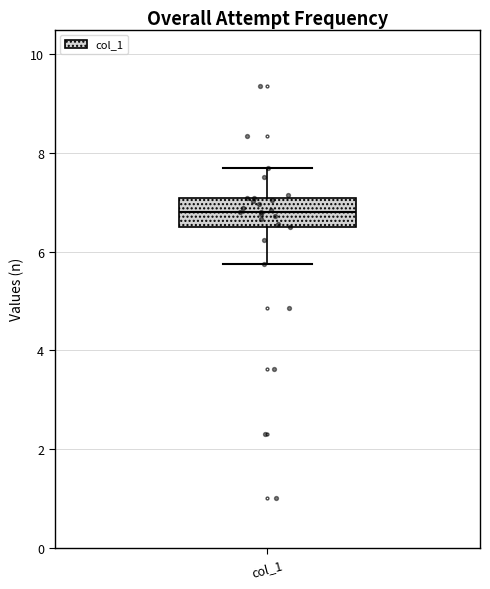

Where does the upper whisker of the box for col_1 end on the y-axis? The values are not printed on the chart, so give them approximately, as read against the axis.

7.6